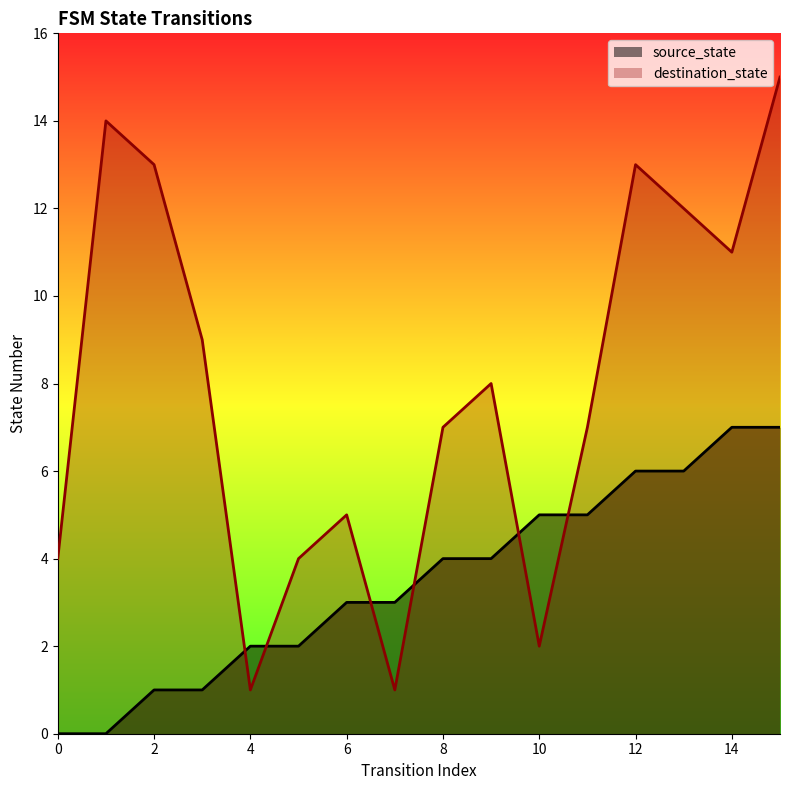

Rank the series at 8 from highest to lowest value.

destination_state, source_state